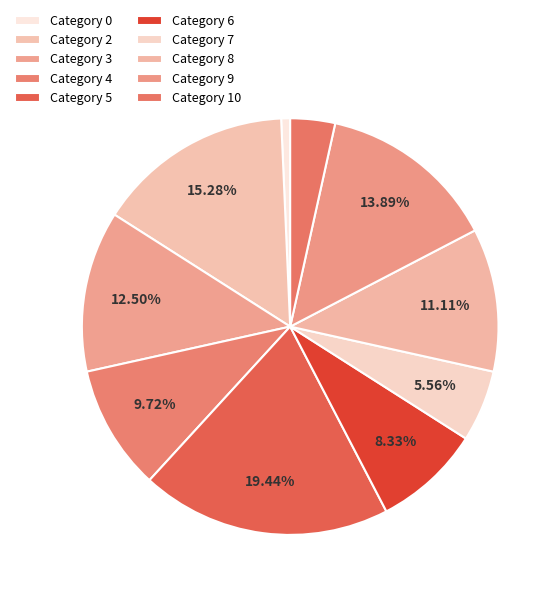

How many segments does this pie chart have?

10